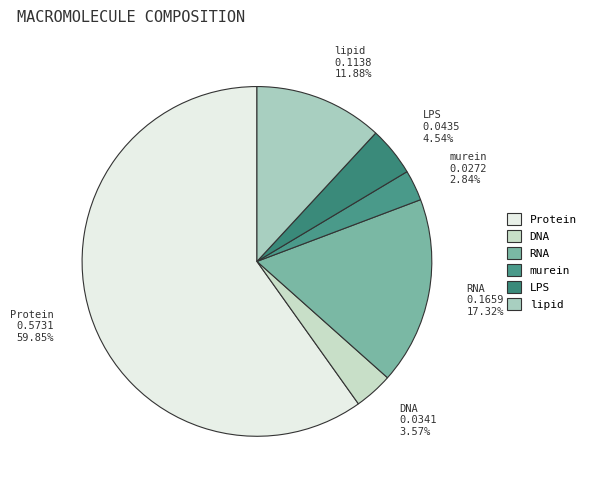

Is there a majority slice in this chart?

Yes